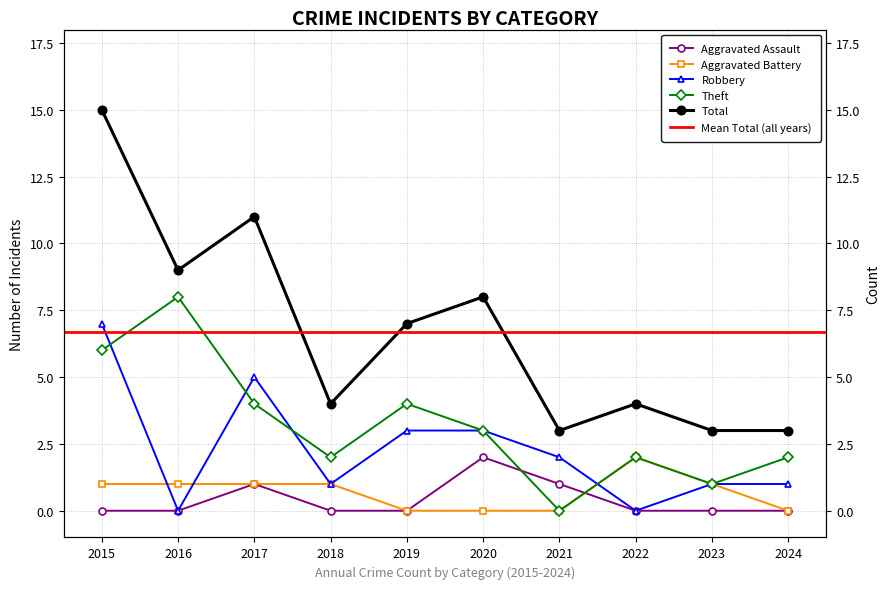

Which has a higher value, 2017 or 2022?

2017